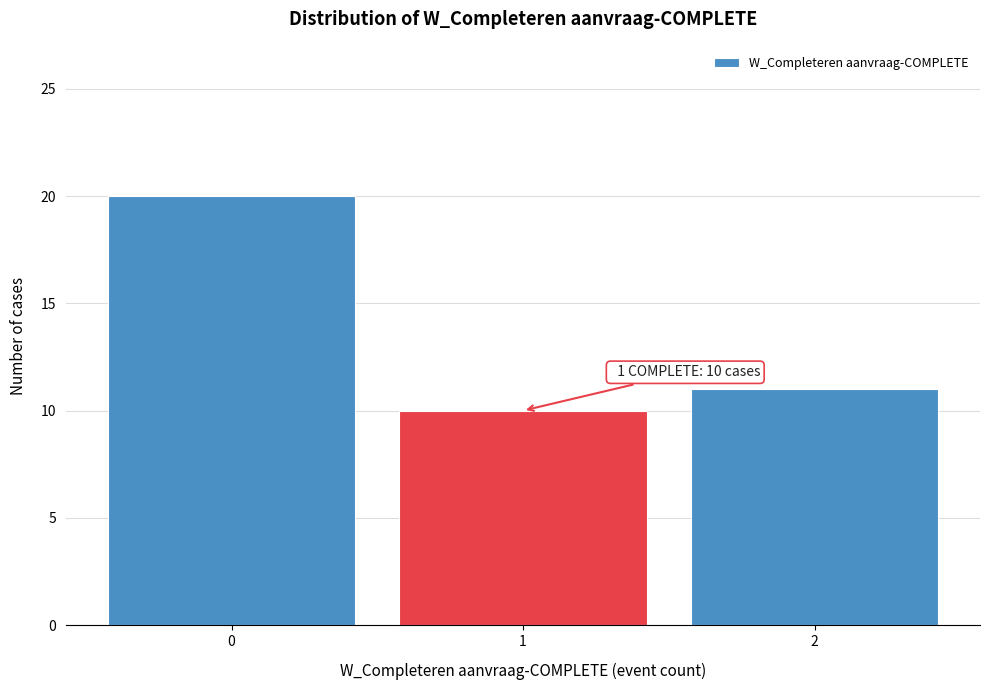

Reading left to right, list all the values displayed in this chart.

0=20	1=10	2=11